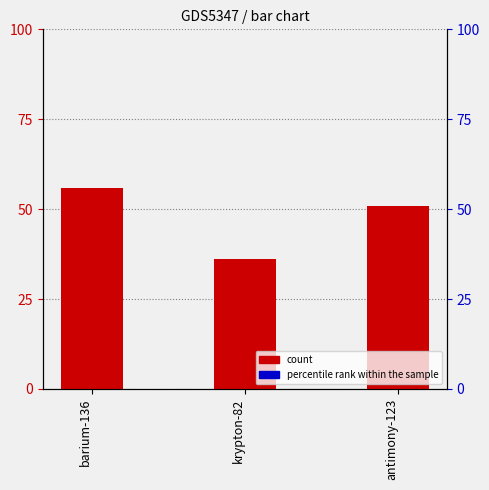

What are all the series names shown in the legend?

count, percentile rank within the sample